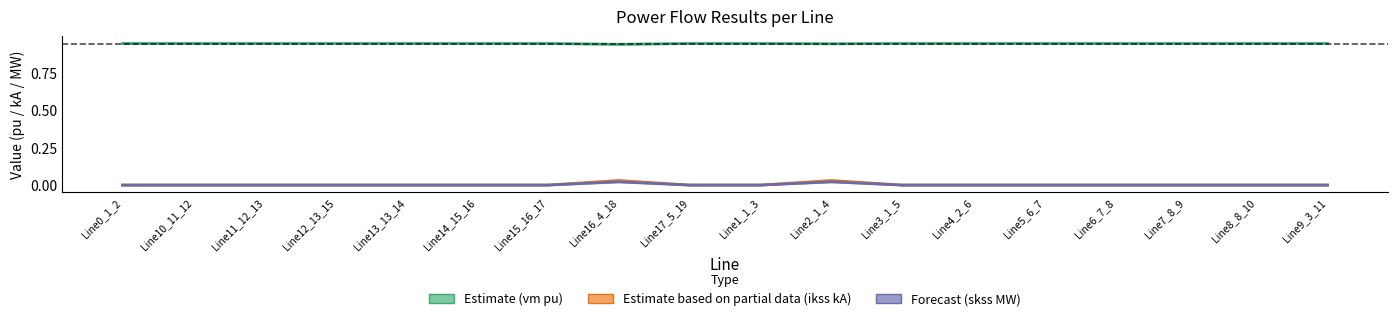

What is the difference between the highest and lowest values at Line0_1_2?

0.9